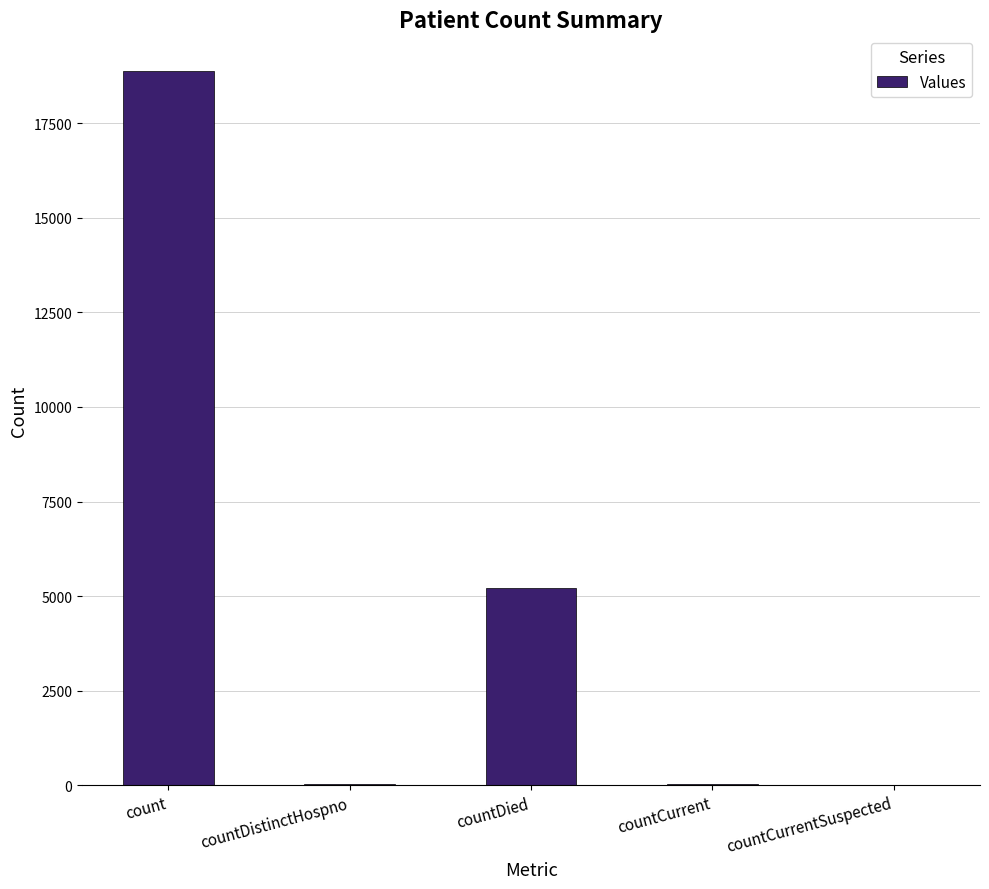

Is it true that the value at count is 32421?

False